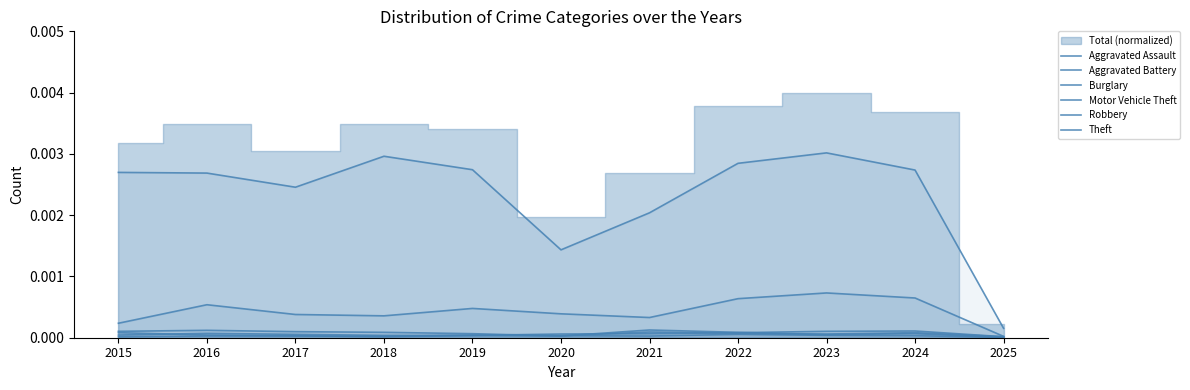

True or false: Theft and Aggravated Assault cross at least once.

False